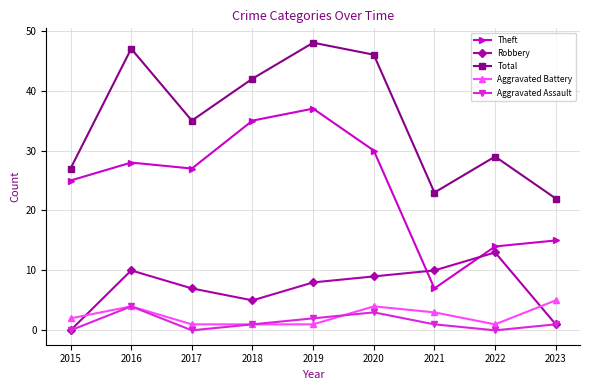

Rank the series by their maximum value, from lowest to highest.

Aggravated Assault, Aggravated Battery, Robbery, Theft, Total